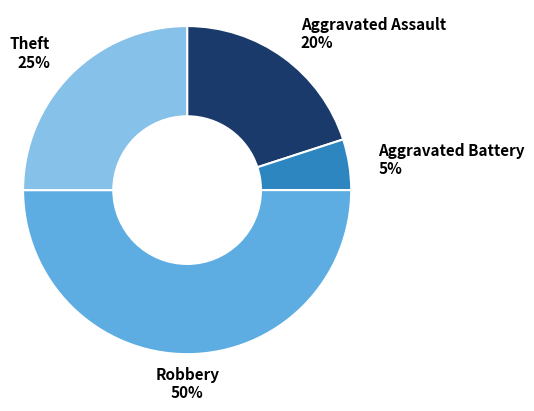

Approximately how many times larger is the value at Theft compared to Robbery?

0.5